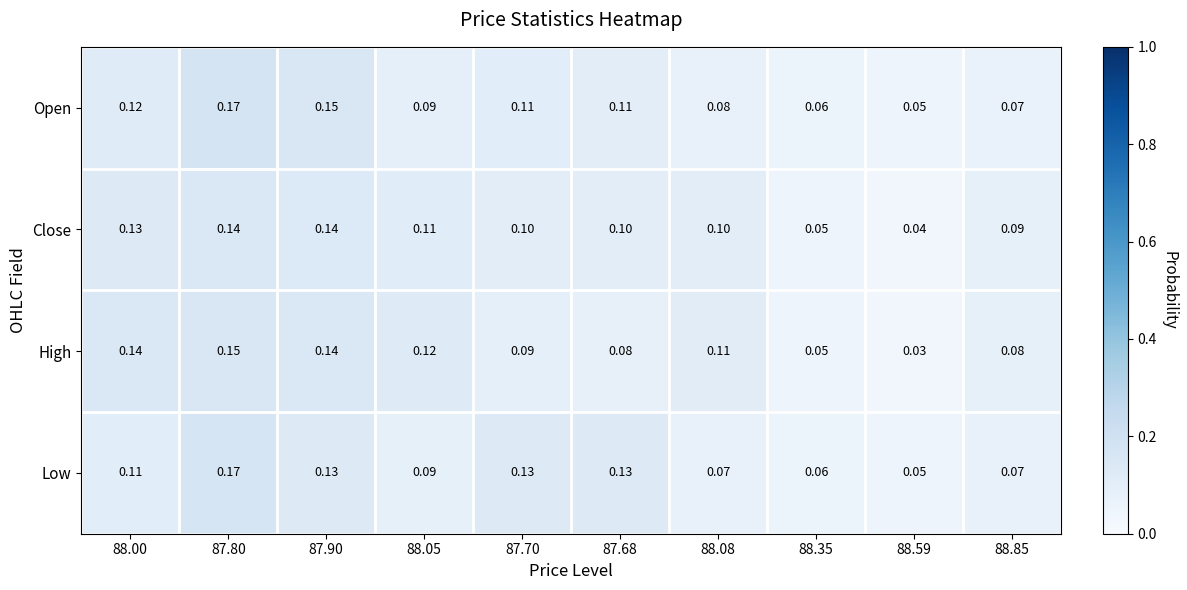

How many categories are shown in the chart?

10